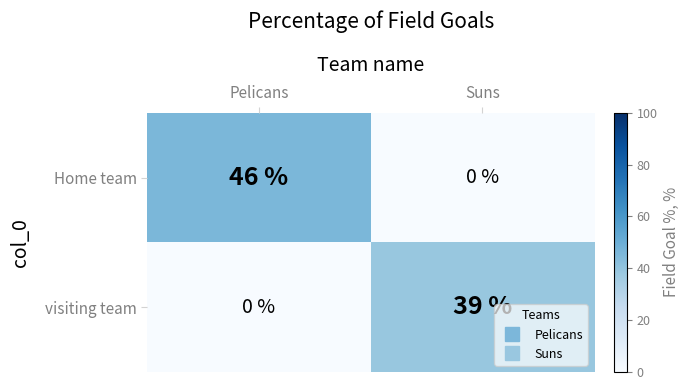

Reading right to left, list all the values displayed in this chart.

Home team: Suns=0	Pelicans=46
visiting team: Suns=39	Pelicans=0